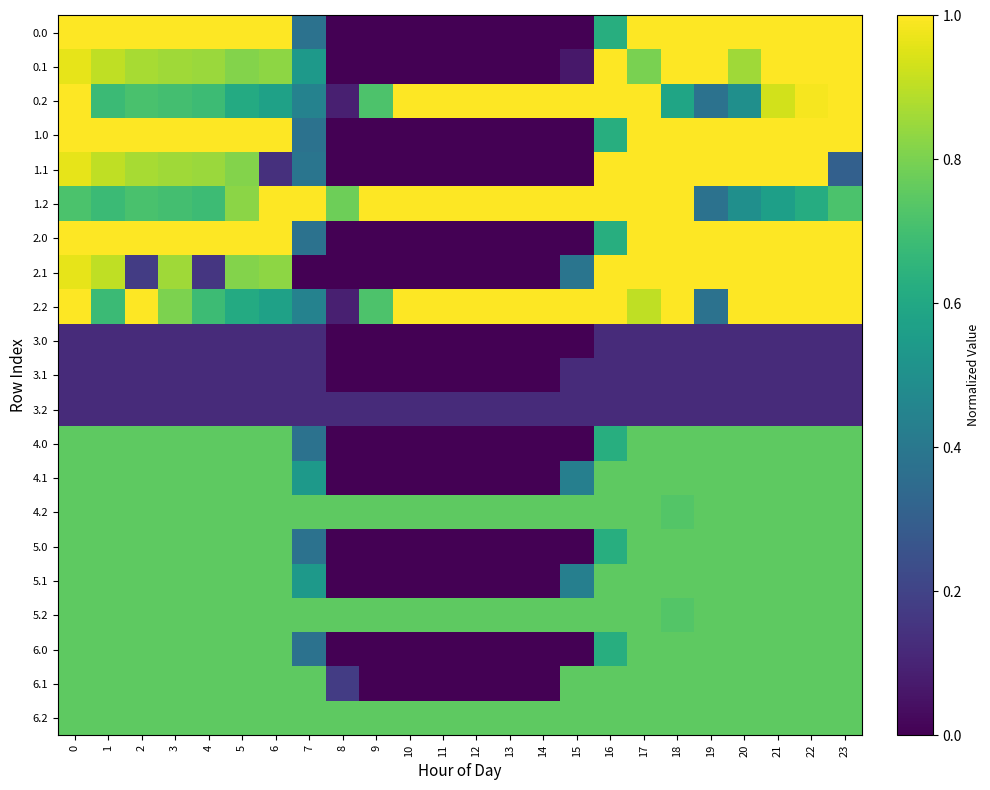

At which category is the sum across all series the highest?

17